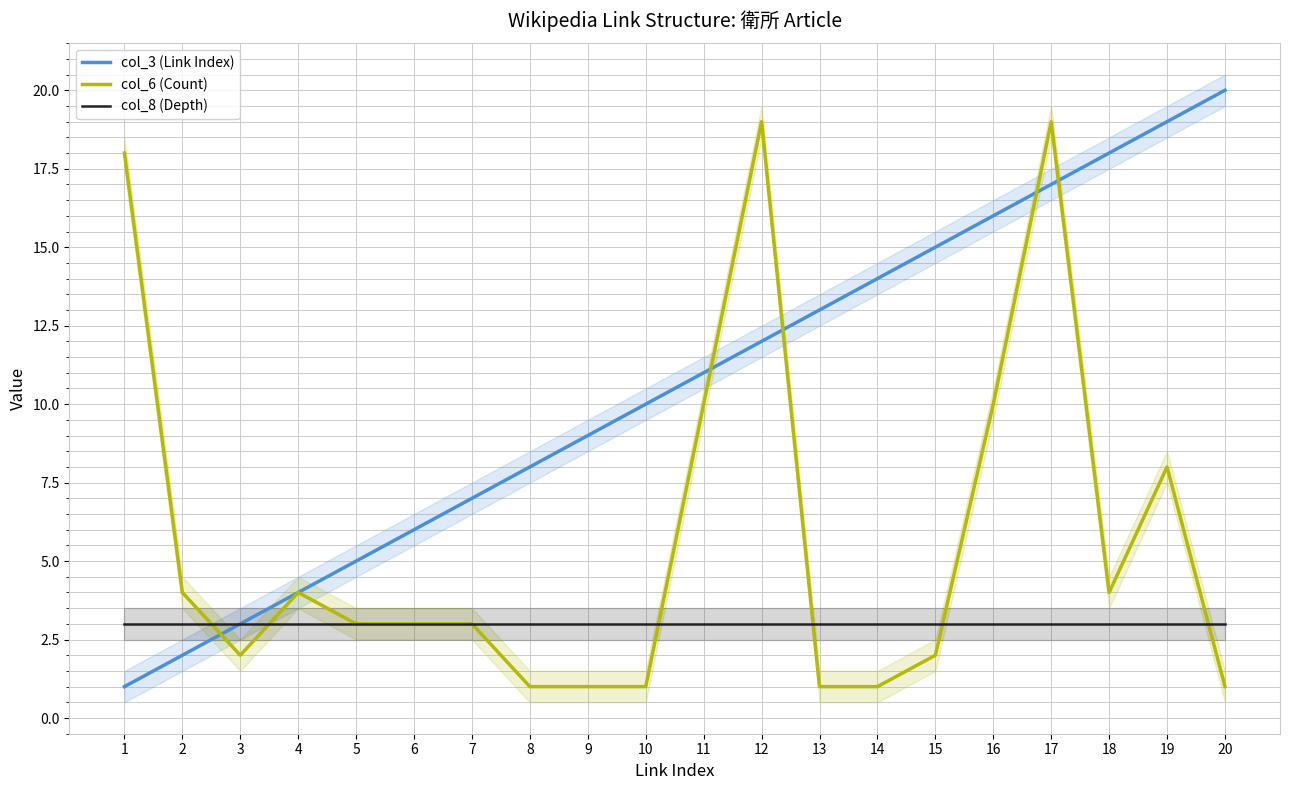

Which has a higher value, 2 or 4?

4